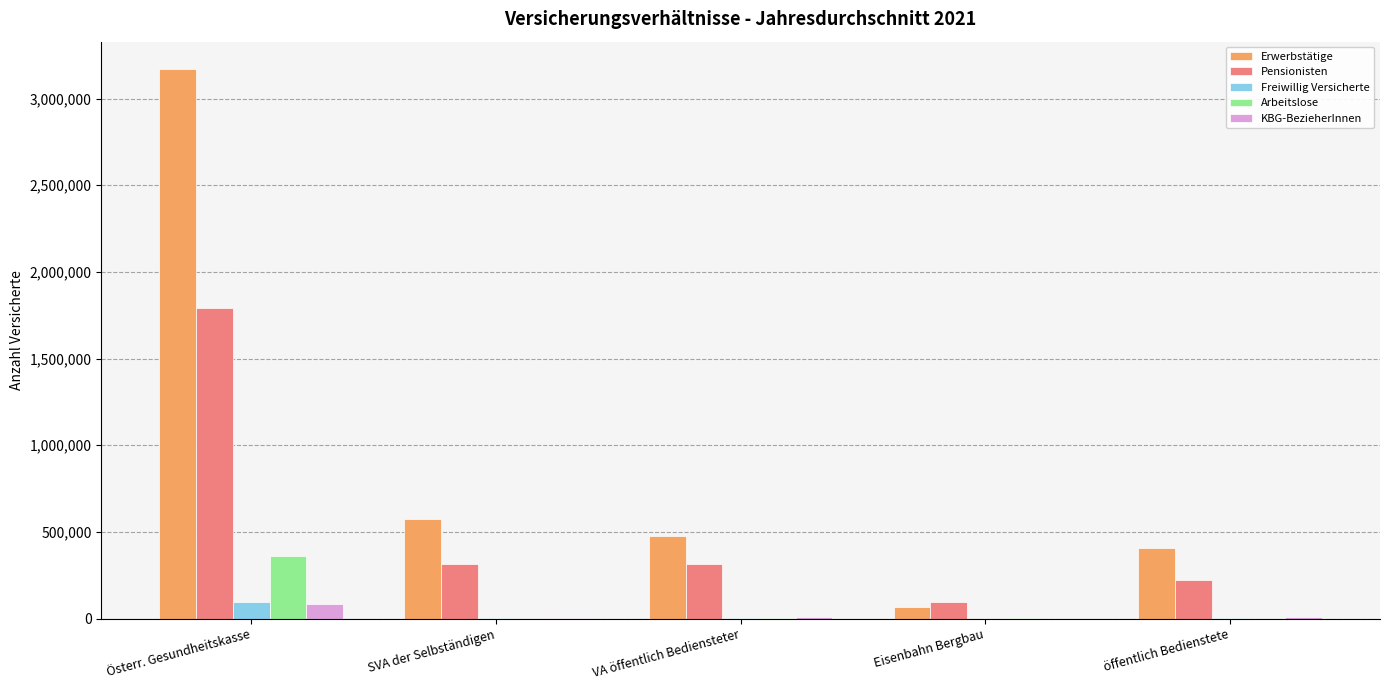

At which label does Erwerbstätige reach its peak?

Österr. Gesundheitskasse